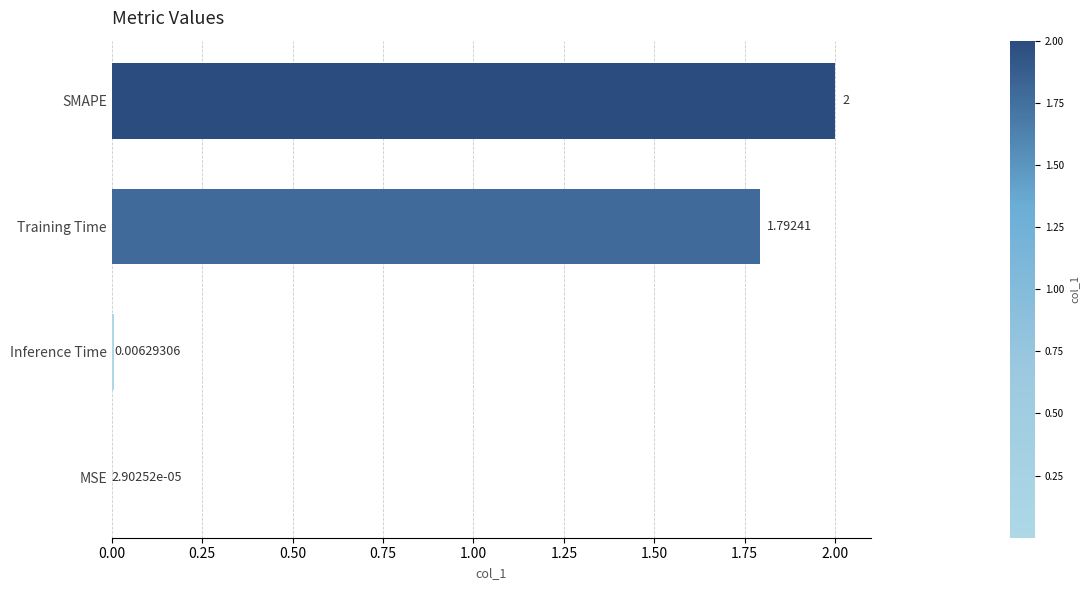

Between MSE and Training Time, which is larger?

Training Time